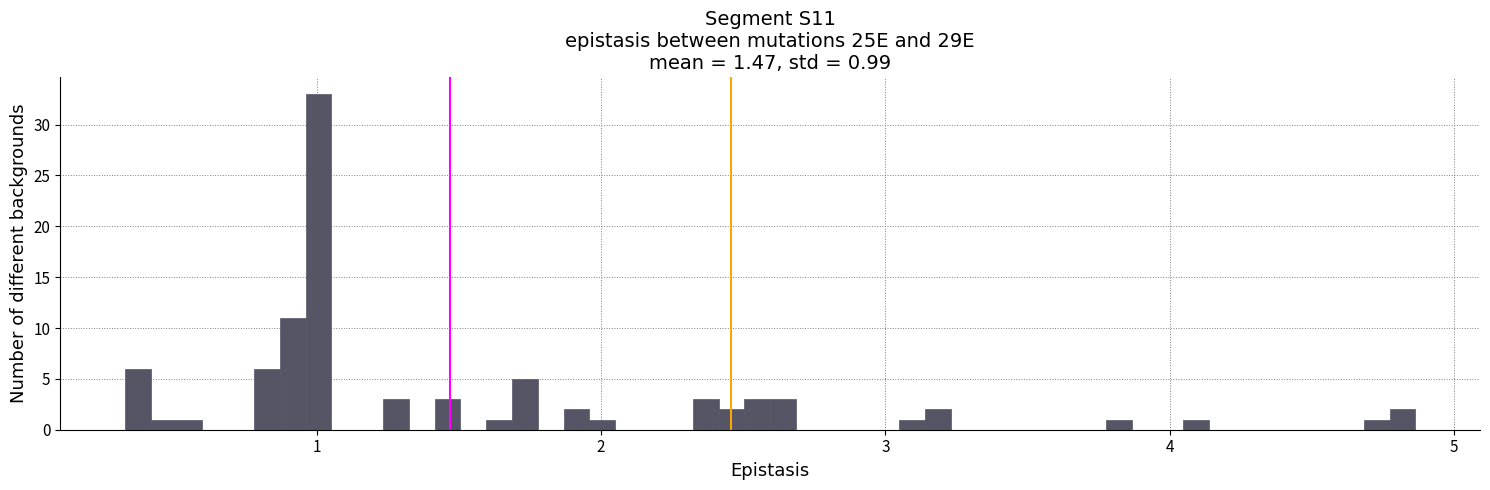

Read against the x-axis, roughly where is the centre of the tallest bar?

1.0